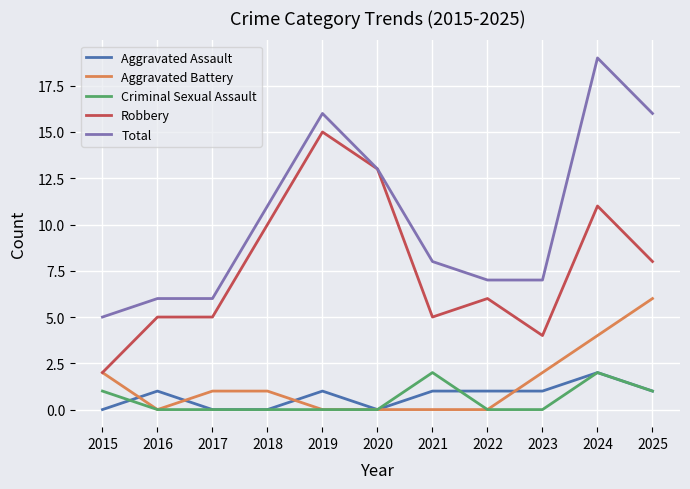

What is the average value of the Aggravated Battery series?

1